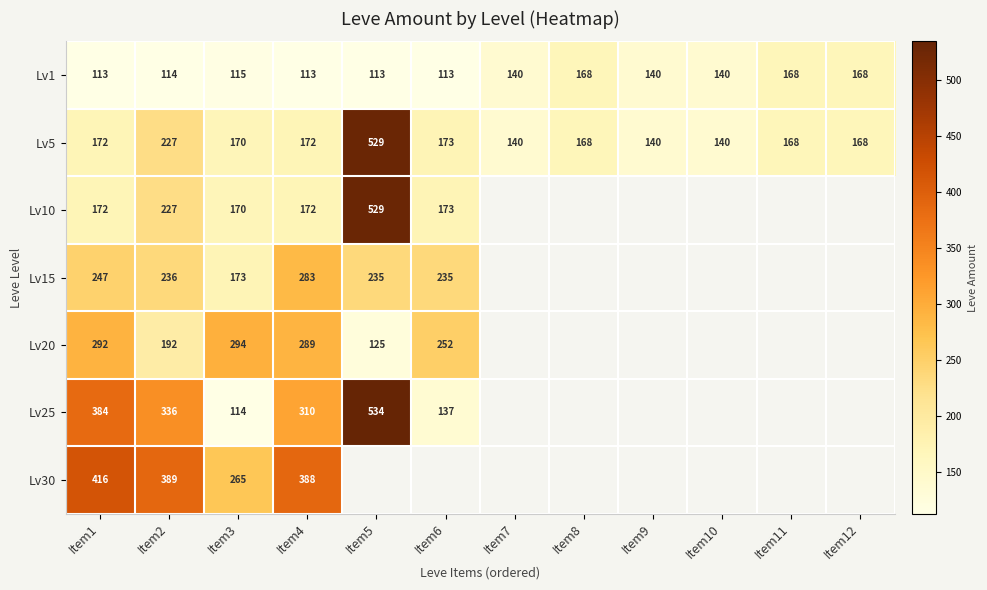

What is the sum of the Lv5 values at Item8 and Item2?

395